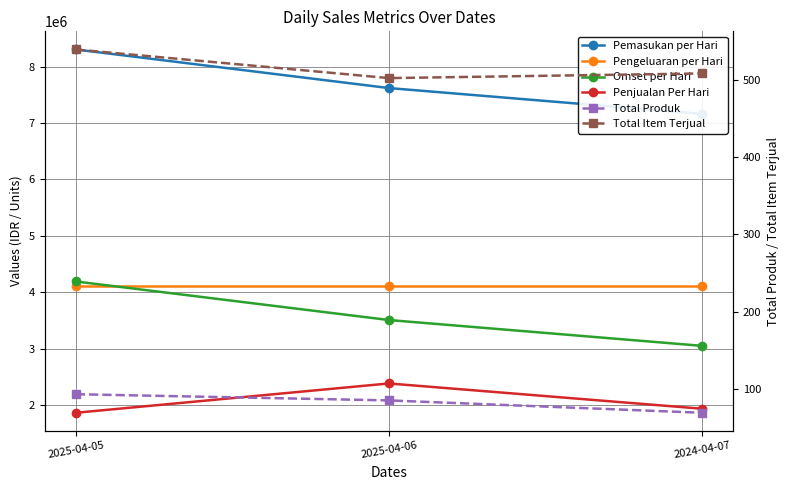

What is the sum of the Pengeluaran per Hari values at 2025-04-06 and 2025-04-05?

8231200